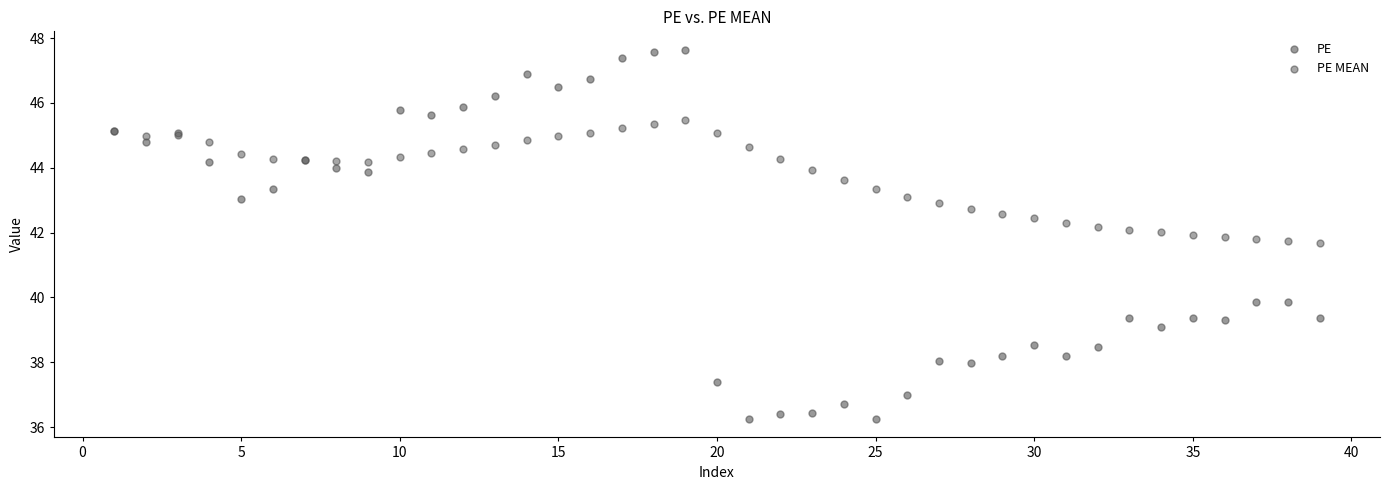

What are all the series names shown in the legend?

PE, PE MEAN